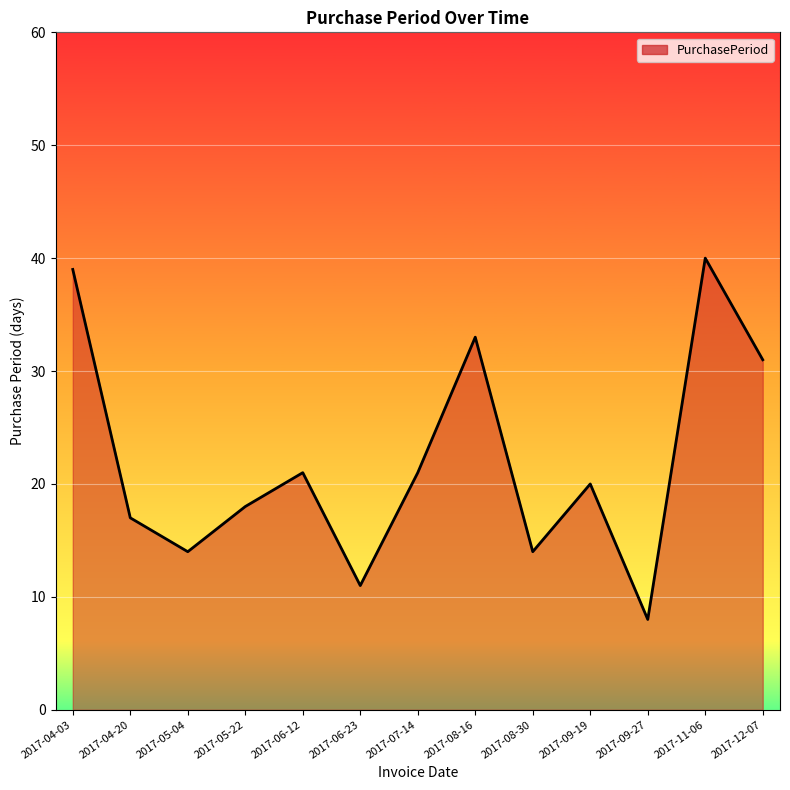

What is the minimum value shown in the chart?

8